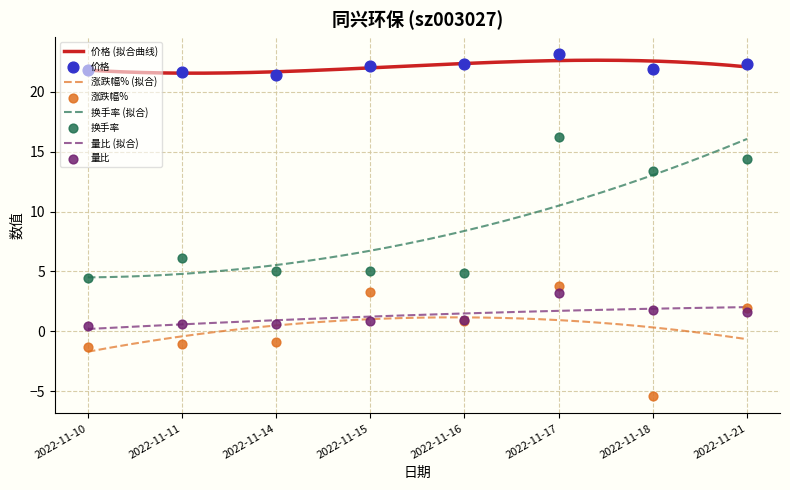

Is the value of 涨跌幅% at 2022-11-18 greater than the value of 量比 at 2022-11-18?

No